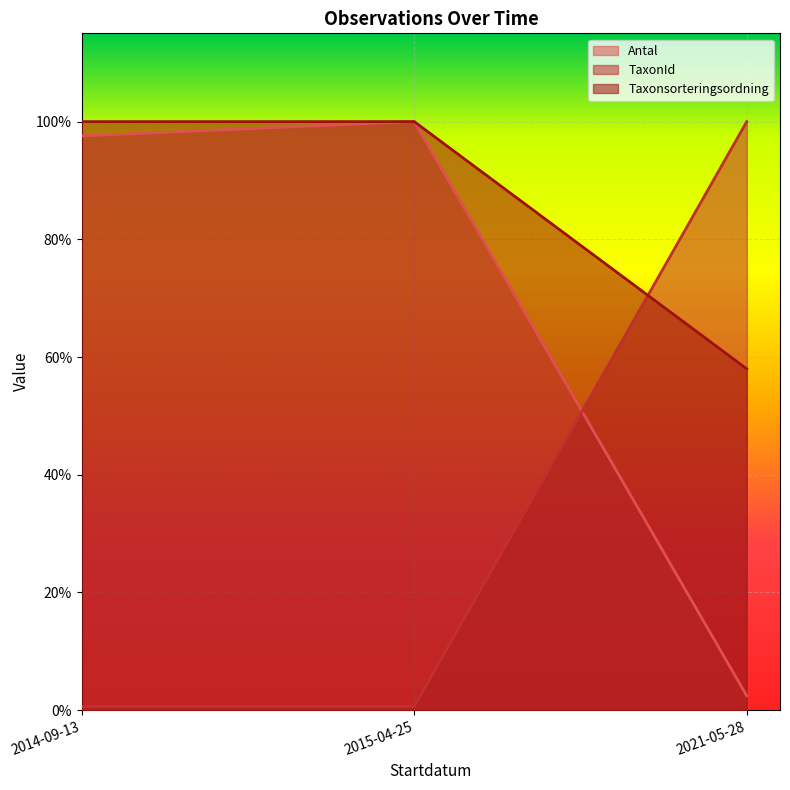

Rank the categories by Taxonsorteringsordning value from lowest to highest.

2014-09-13, 2015-04-25, 2021-05-28